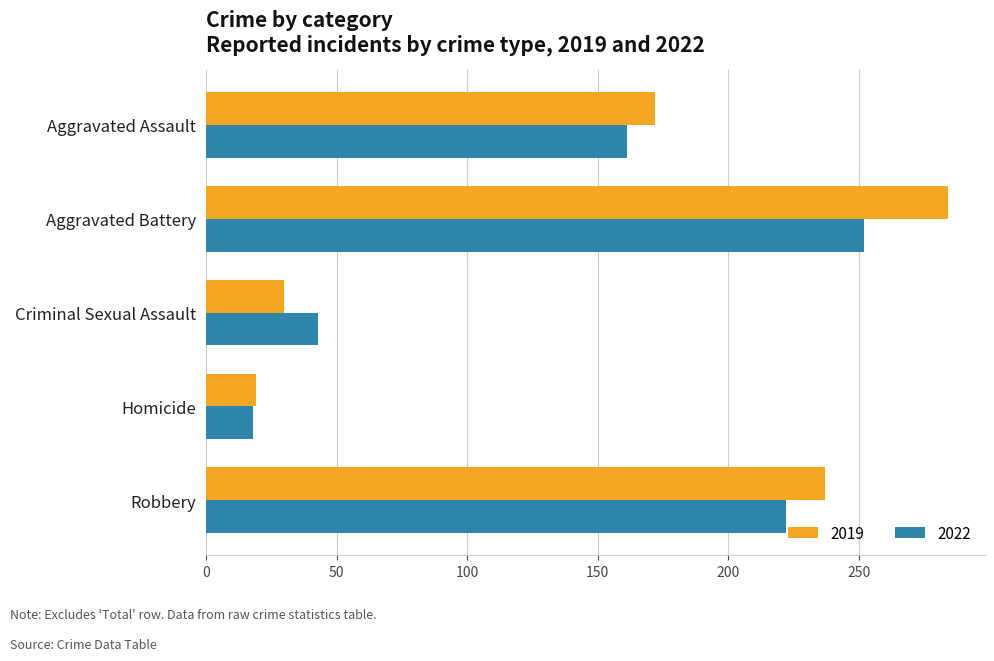

Between Aggravated Assault and Criminal Sexual Assault, which series saw the biggest shift?

2019